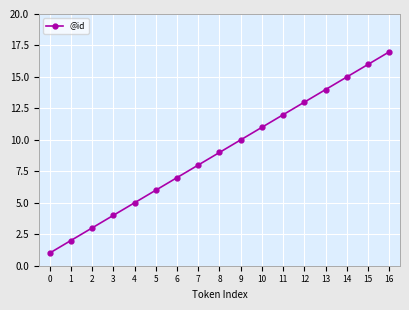

What is the difference between the maximum and minimum values?

16